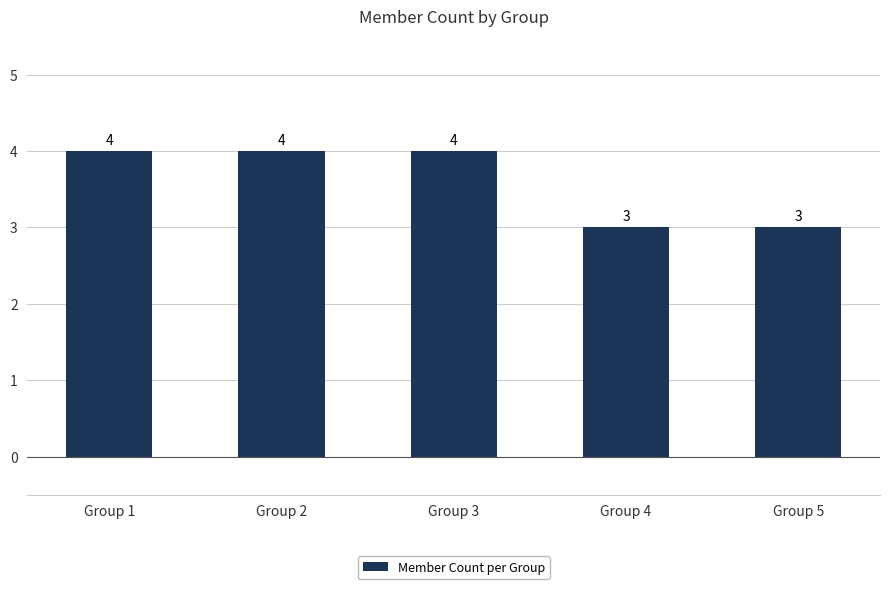

How many bars are there in total?

5